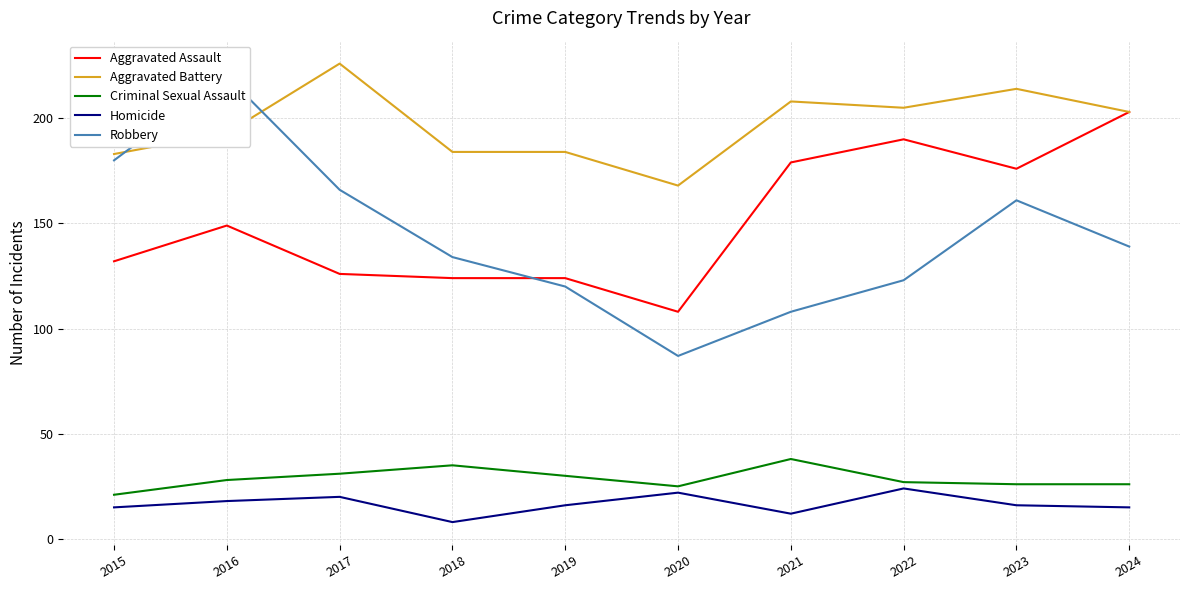

The value of Criminal Sexual Assault at 2016 is 43. True or false?

False